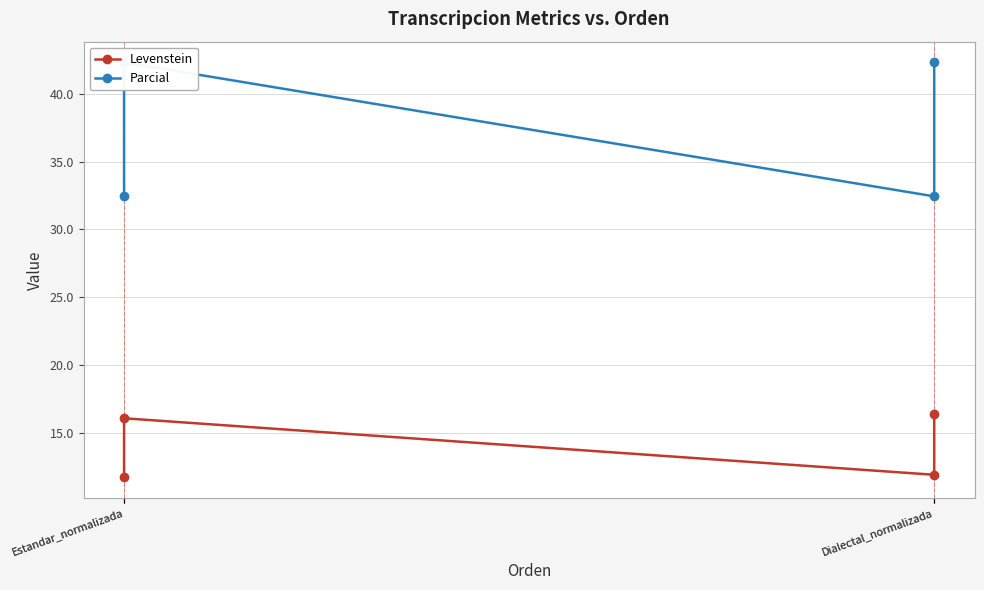

True or false: Levenstein and Parcial cross at least once.

False